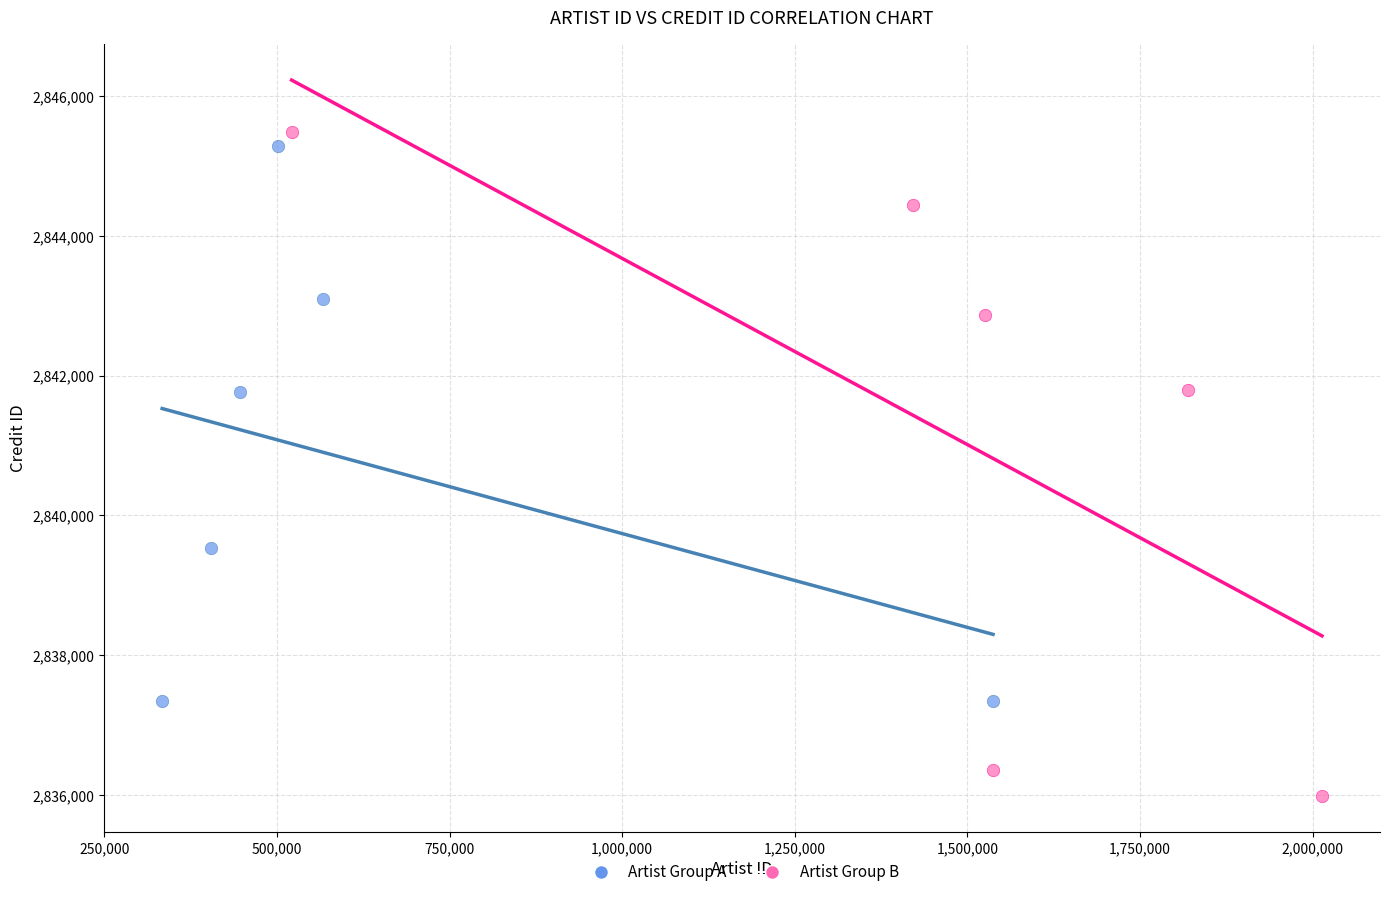

Which series reaches the minimum Y coordinate?

Artist Group B